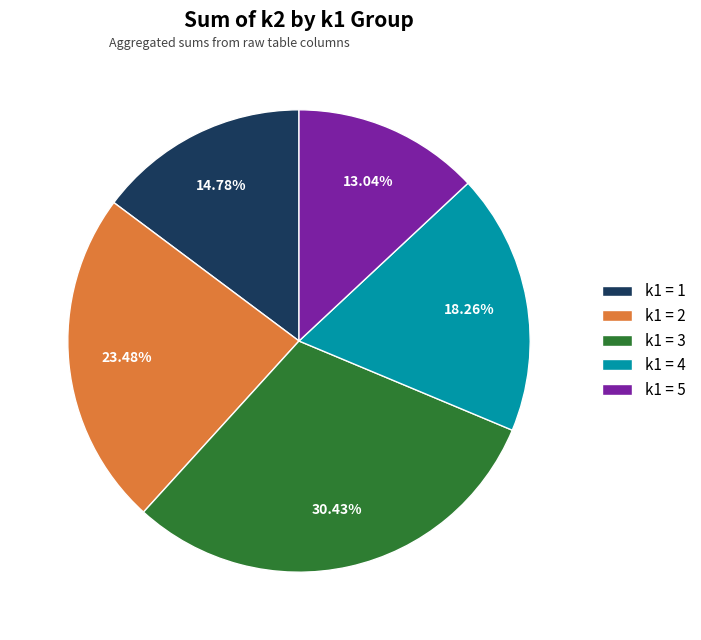

To the nearest percent, what is the difference between the largest and smallest slice percentages?

17%